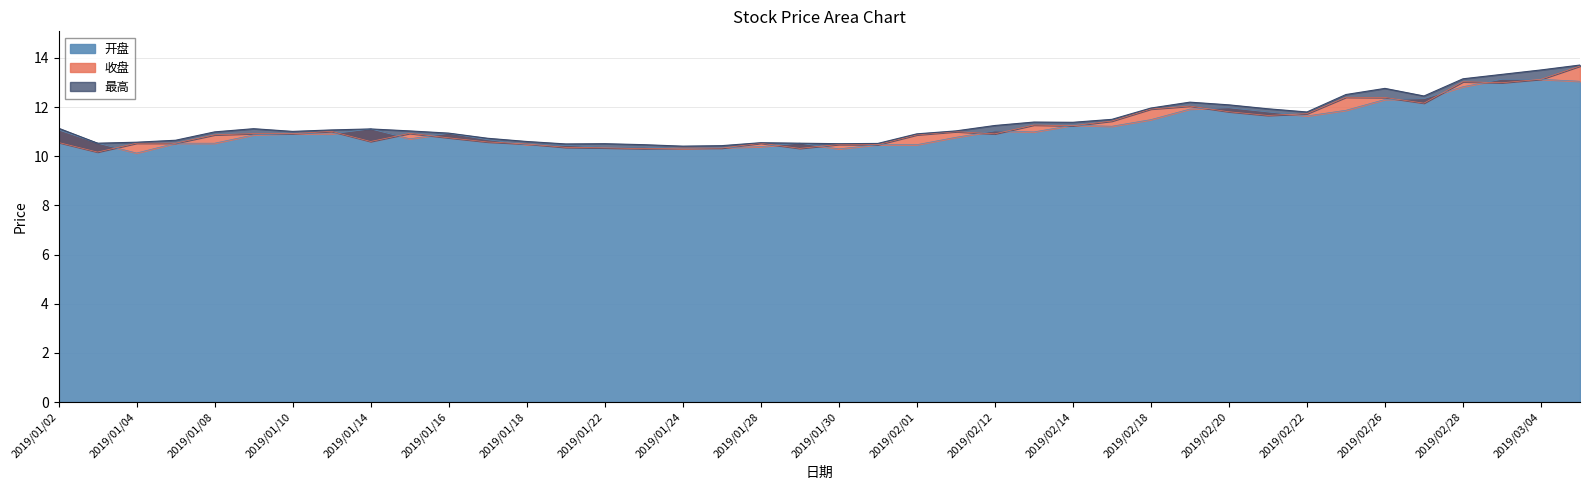

The value of 开盘 at 2019/01/21 is 16.1. True or false?

False